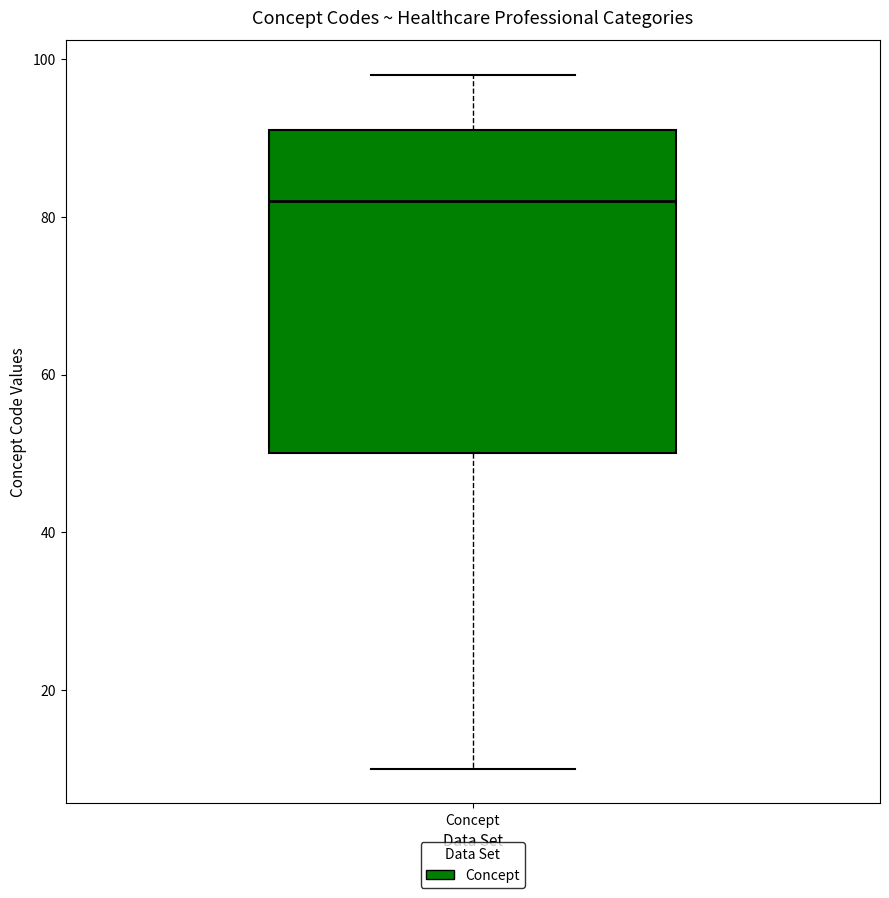

Read this box plot against the y-axis: the position of the median line, the range covered by the box, and the ends of both whiskers. The values are not printed on the chart, so give them approximately, as read against the axis.

median 82, box 50 to 92, whiskers 10 to 98